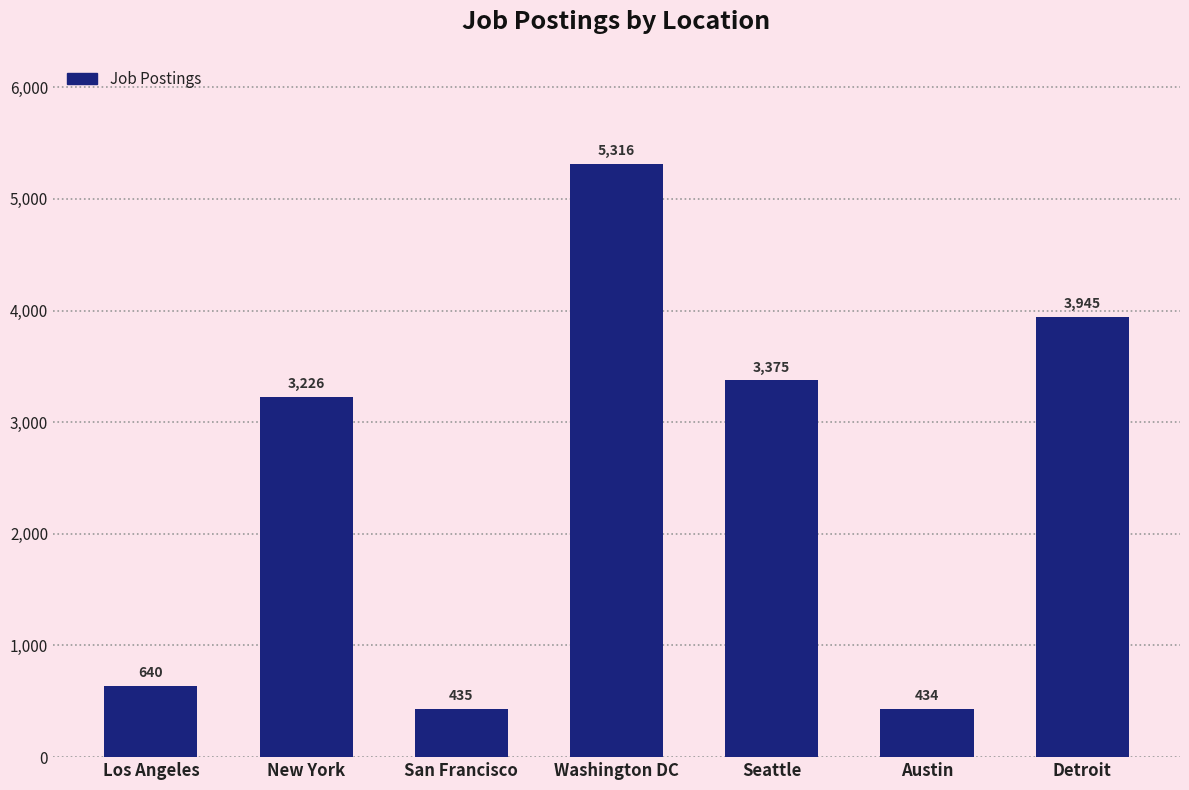

What is the ratio of the value at Los Angeles to the value at San Francisco?

1.5